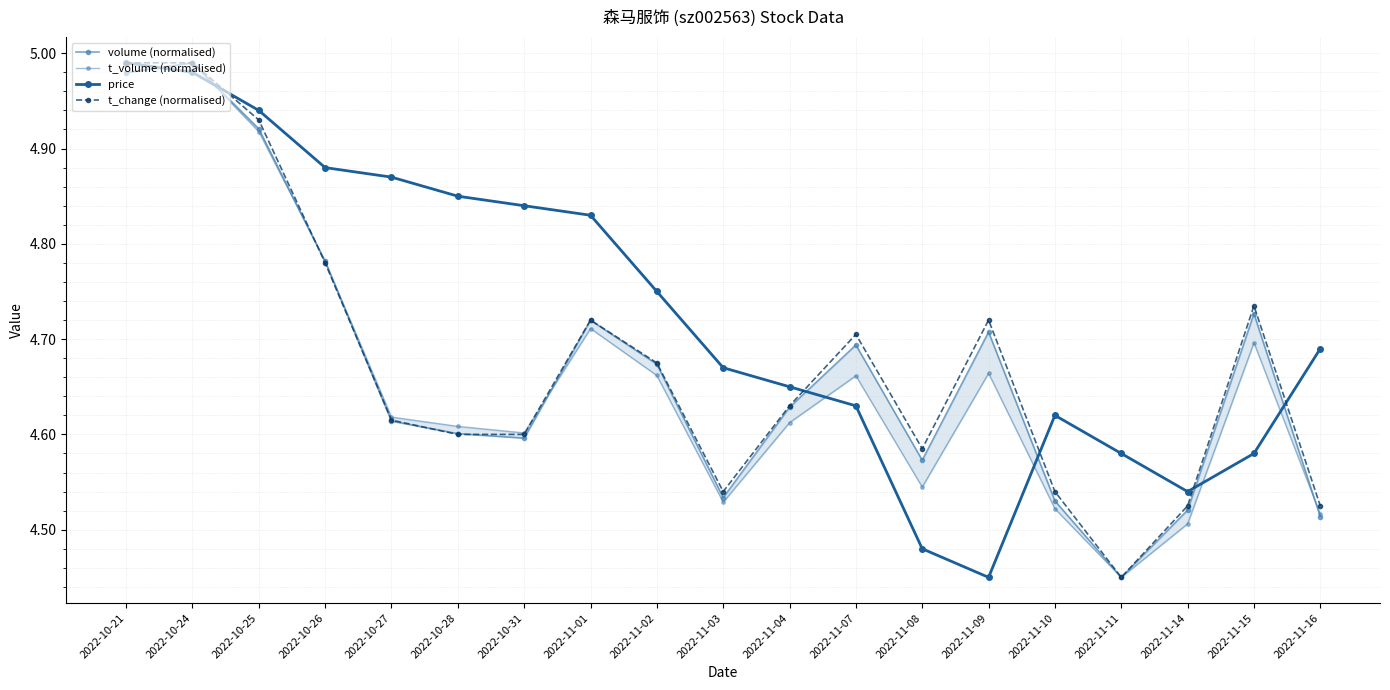

True or false: price has more than 1 points higher than both neighbors.

False